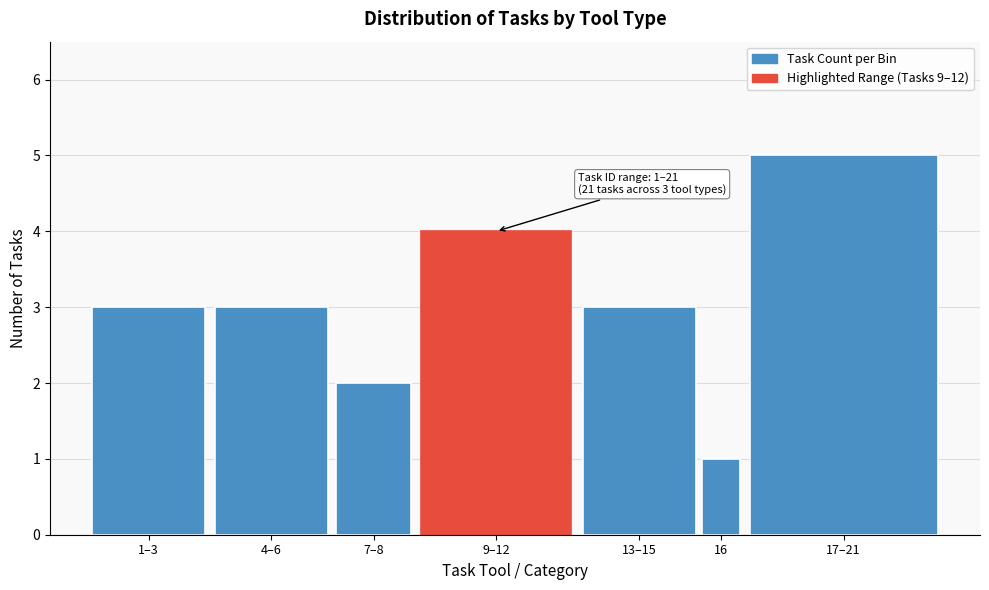

Reading left to right, what are all the values shown in this chart?

1–3=3	4–6=3	7–8=2	9–12=4	13–15=3	16=1	17–21=5